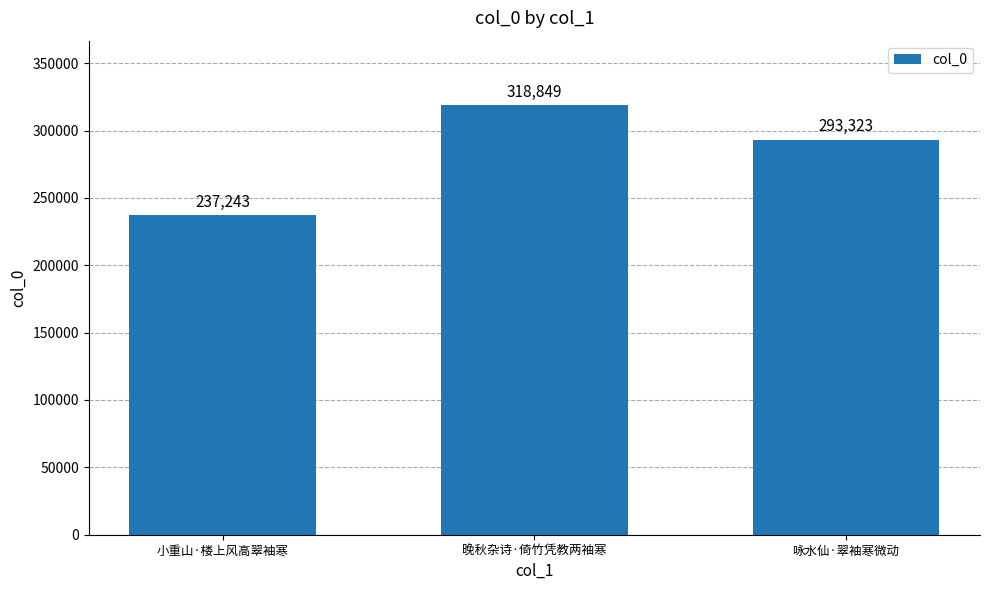

Approximately how many times larger is the value at 晚秋杂诗·倚竹凭教两袖寒 compared to 咏水仙·翠袖寒微动?

1.1